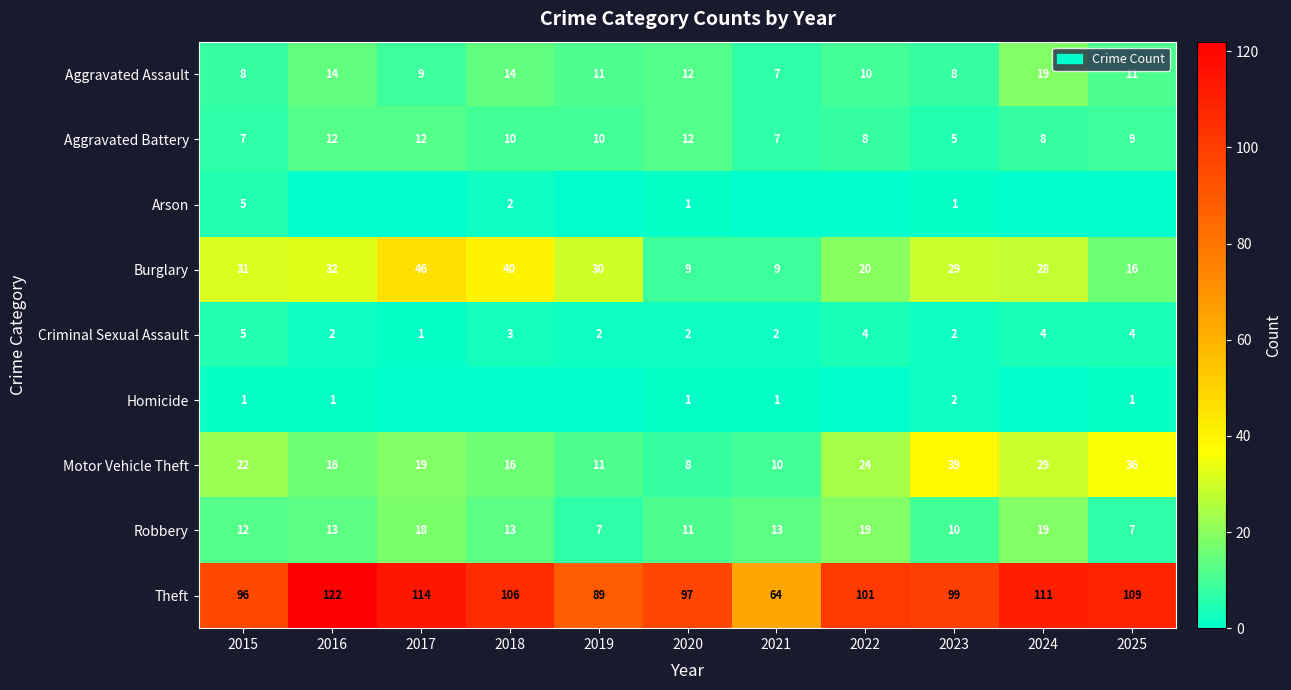

What is the difference between the highest and lowest values at 2019?

89